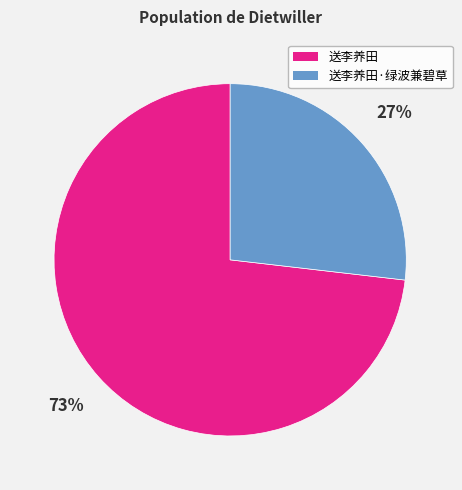

To the nearest percent, what is the difference between the largest and smallest slice percentages?

46%